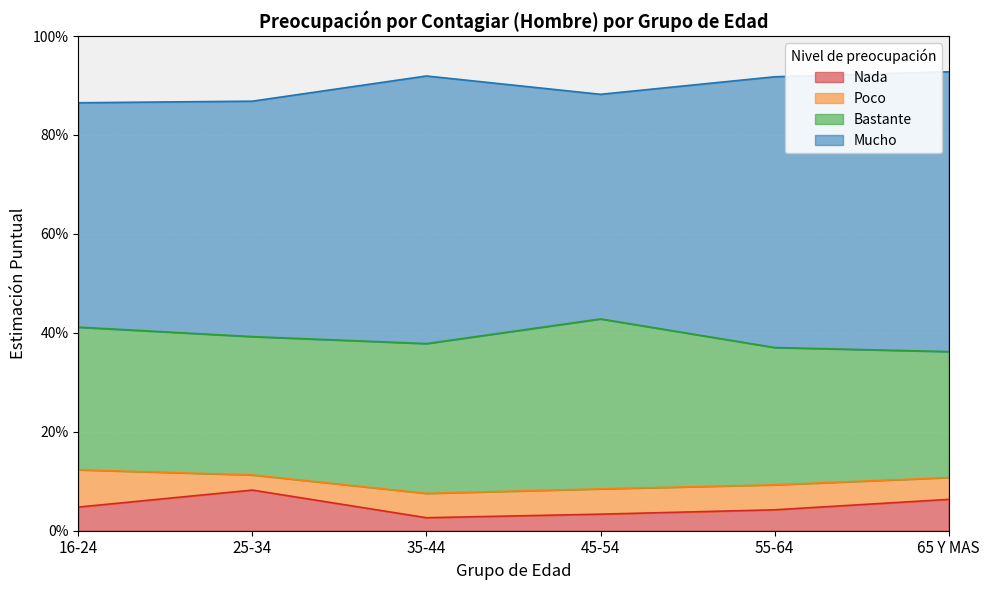

Which series has the widest spread of values?

Mucho